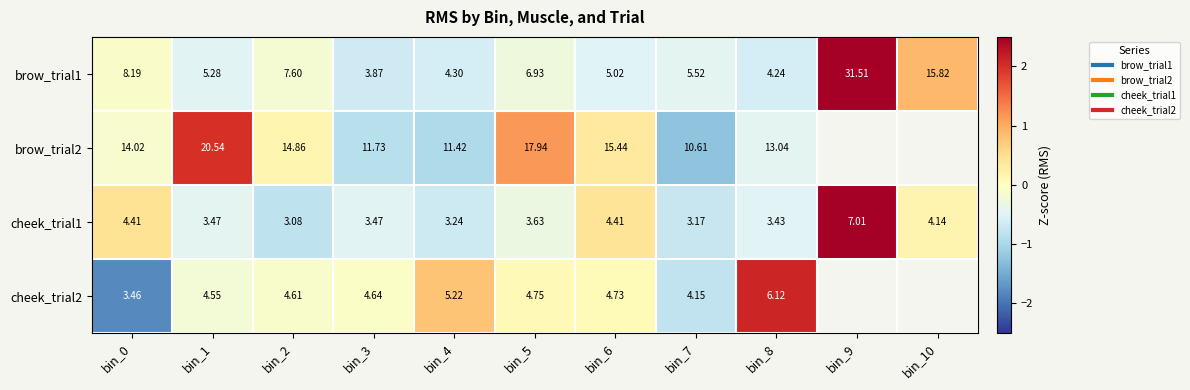

How many distinct data groups are displayed?

4